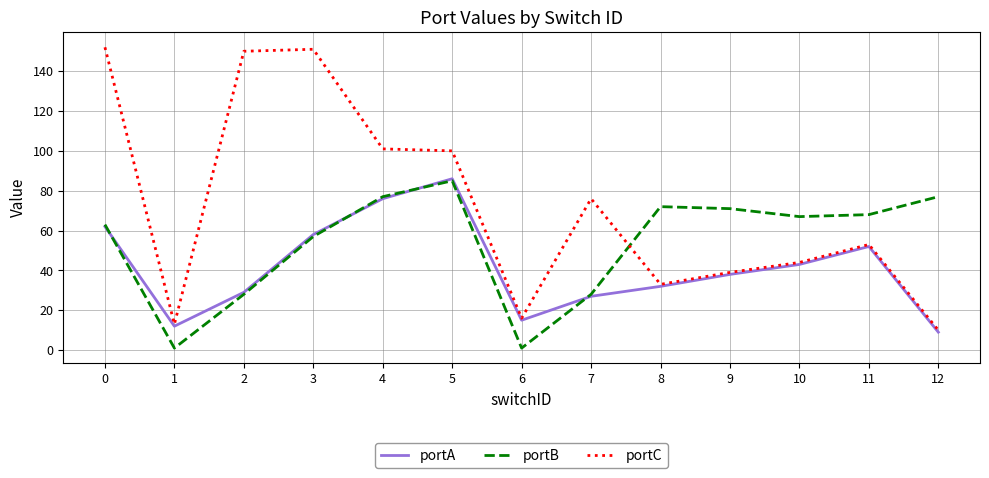

Reading right to left, transcribe all the data shown in this chart.

portA: 9	52	43	38	32	27	15	86	76	58	29	12	62
portB: 77	68	67	71	72	28	1	85	77	57	28	1	63
portC: 10	53	44	39	33	76	16	100	101	151	150	13	152